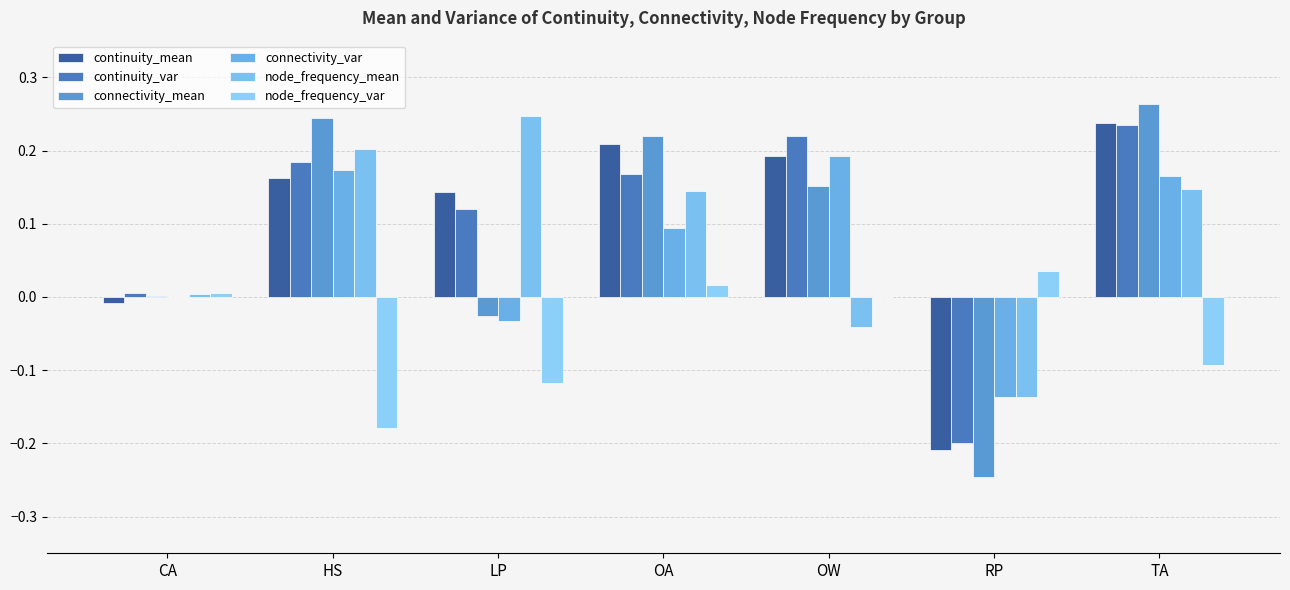

What is the total value across all series at OA?

0.9